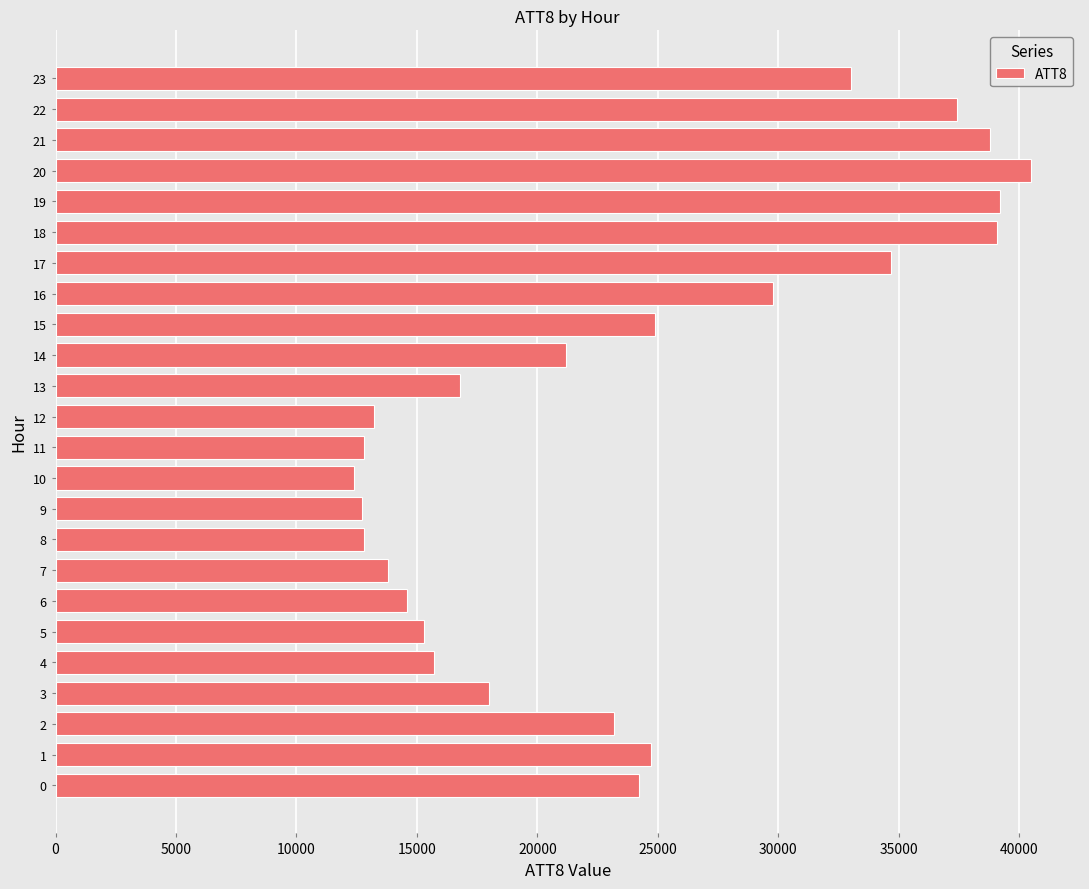

Is it true that the value at 2 is 23200?

True